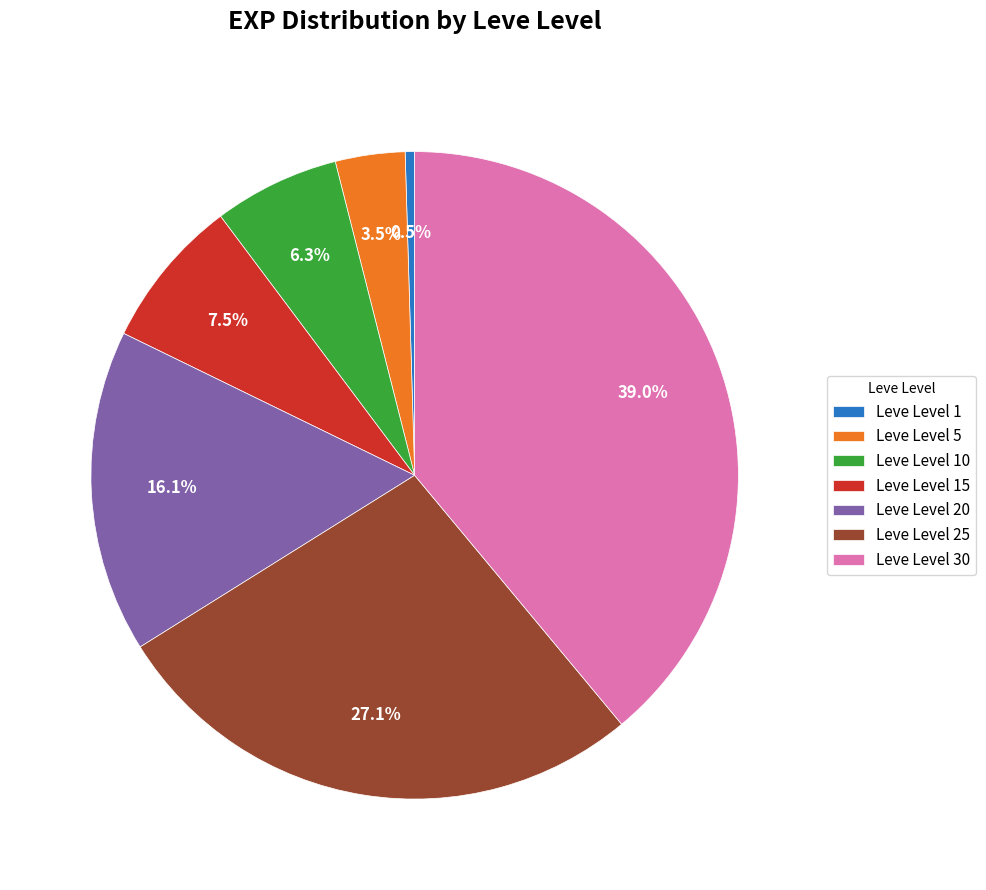

Count the number of slices in the pie.

7